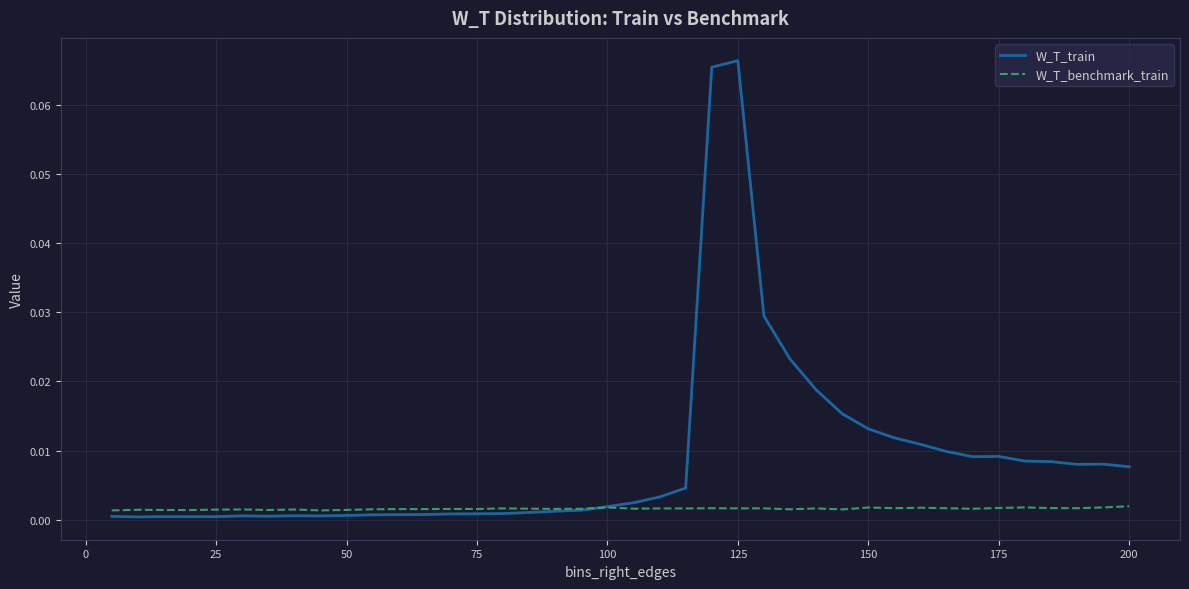

Rank the series by their average value, from lowest to highest.

W_T_benchmark_train, W_T_train